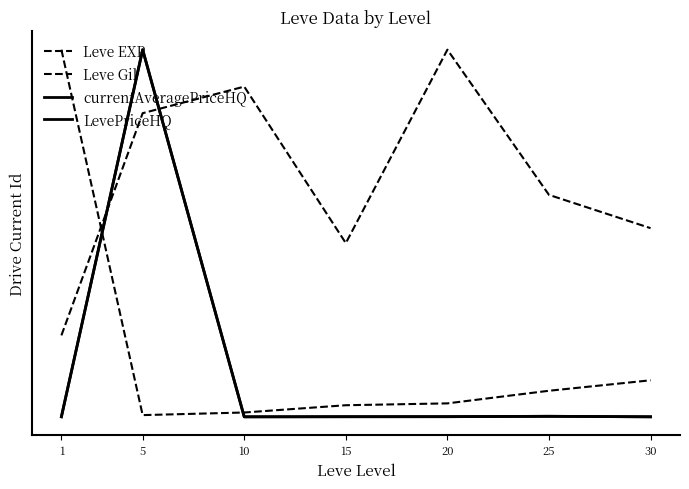

Reading right to left, extract all data points from this chart.

Leve EXP: 0.1	0.1	0.0	0.0	0.0	0.0	1.0
Leve Gil: 0.5	0.6	1.0	0.5	0.9	0.8	0.2
currentAveragePriceHQ: 0.0	0.0	0.0	0.0	0.0	1.0	0.0
LevePriceHQ: 0.0	0.0	0.0	0.0	0.0	1.0	0.0